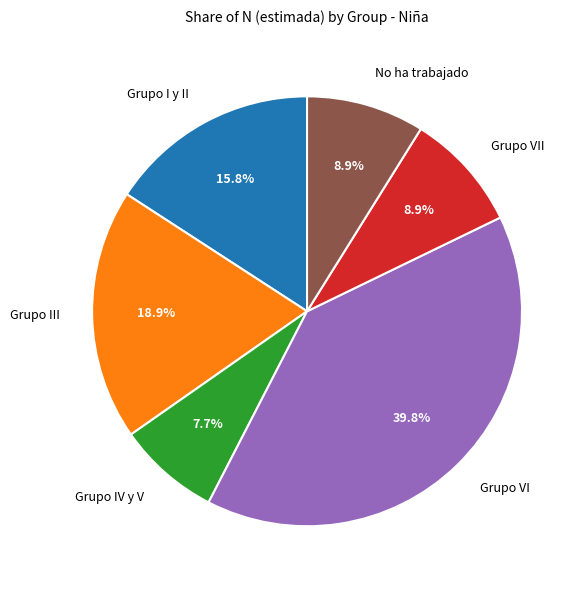

Is the sum of Grupo IV y V and Grupo VII greater than half?

No